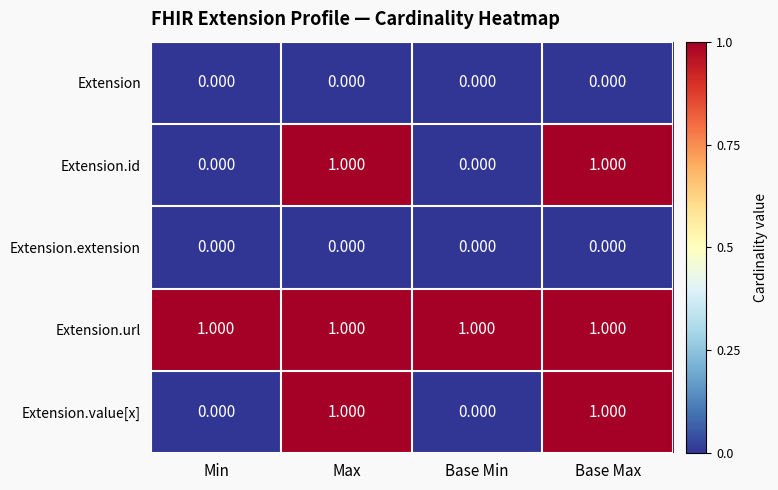

Which series has the largest total across all categories?

Extension.url